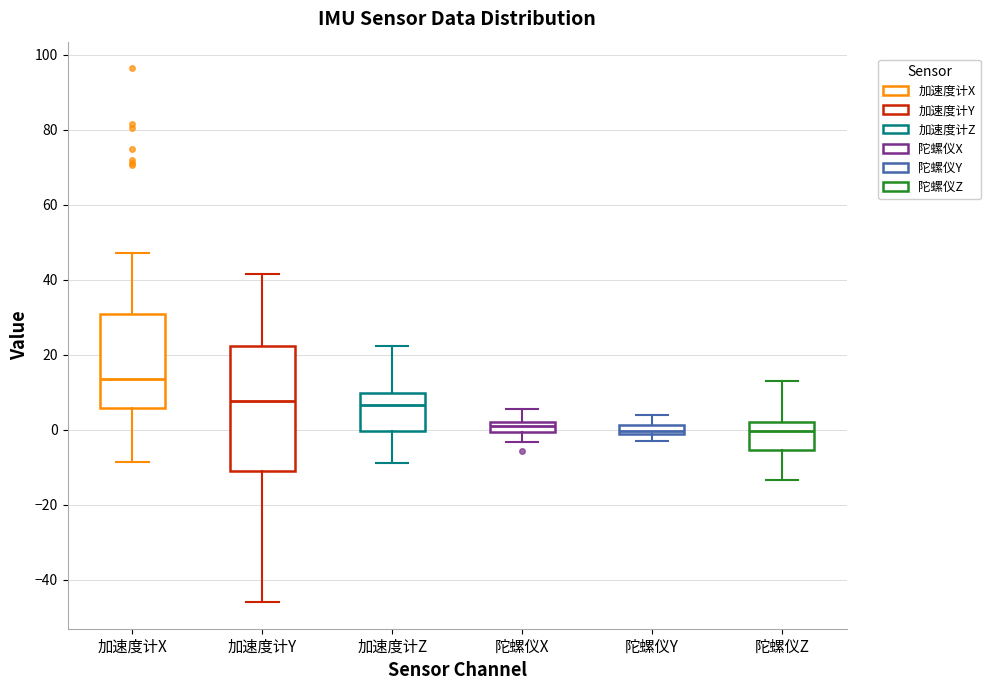

Where is the lower edge of the box for 加速度计Y on the y-axis? The values are not printed on the chart, so give them approximately, as read against the axis.

-12